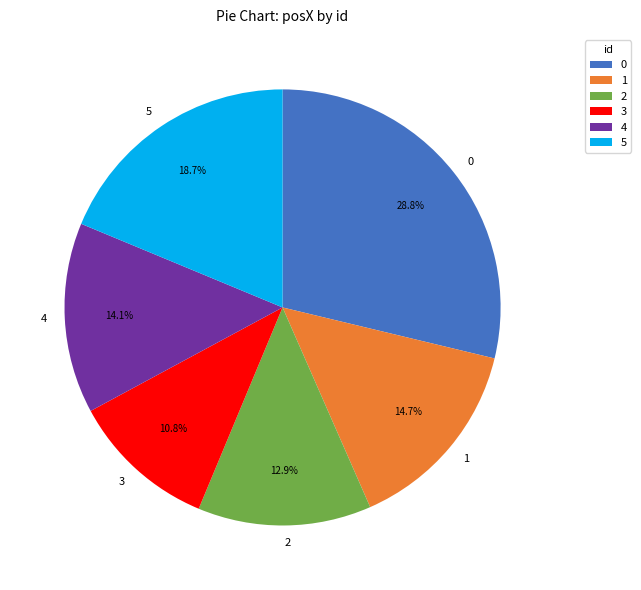

True or false: 1 accounts for 25% of the total.

False